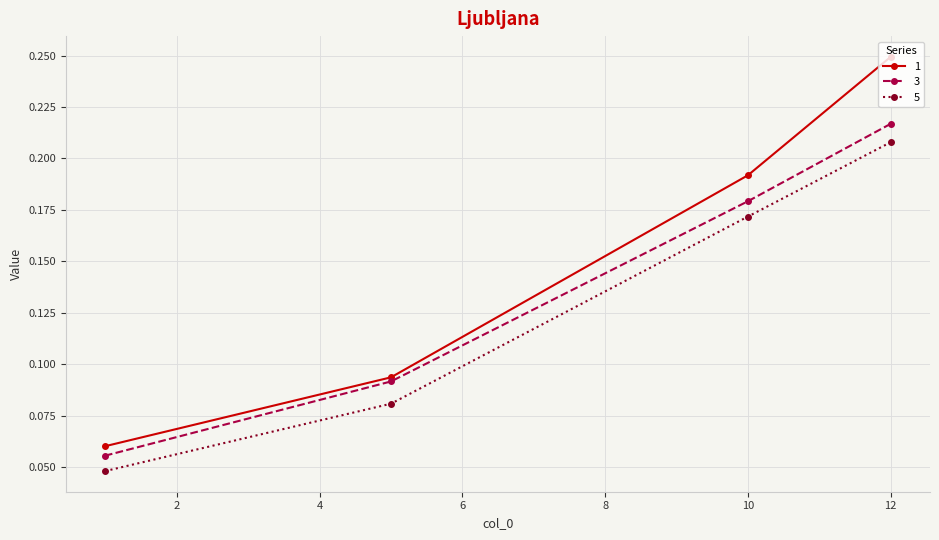

True or false: 5 has a value of 0.2 at 12.

True